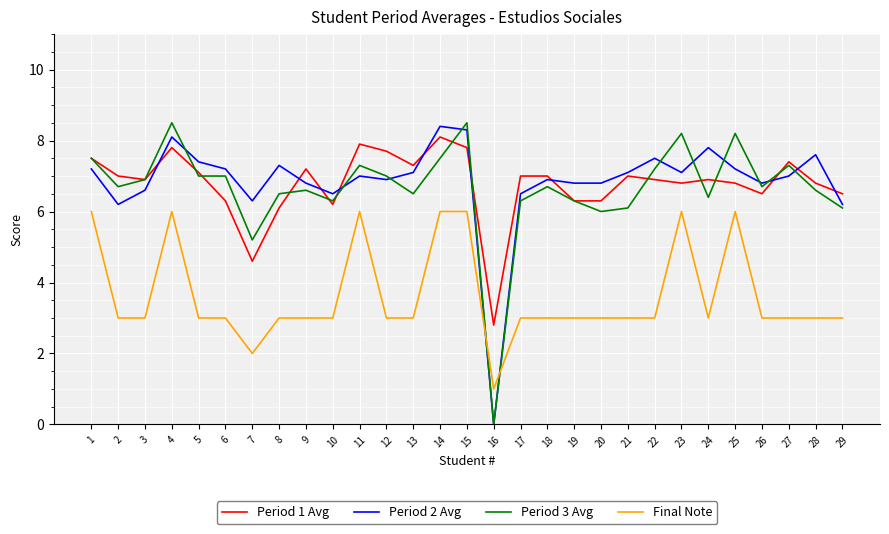

What is the sum of all Period 1 Avg values?

196.5